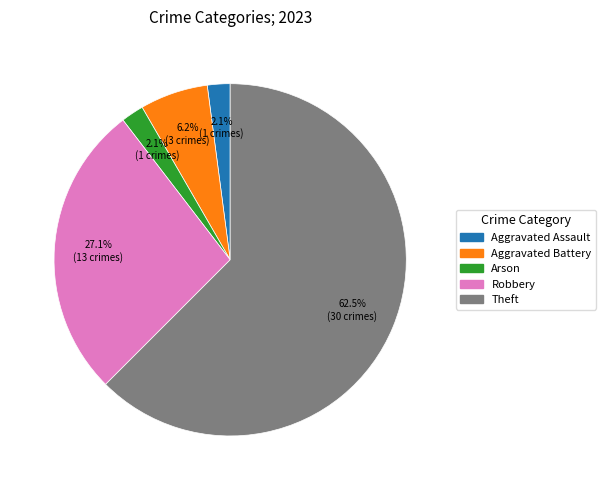

Is there any slice that represents more than half of the pie?

Yes